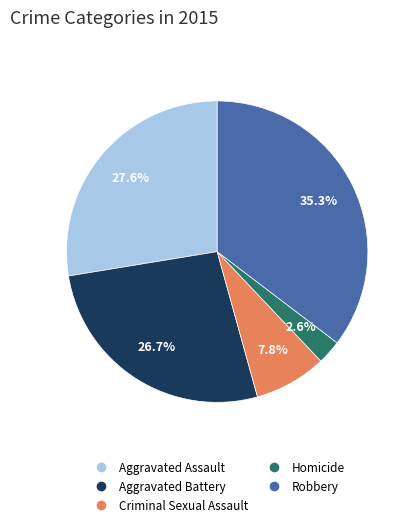

What percentage do Homicide and Robbery together represent?

37.9%